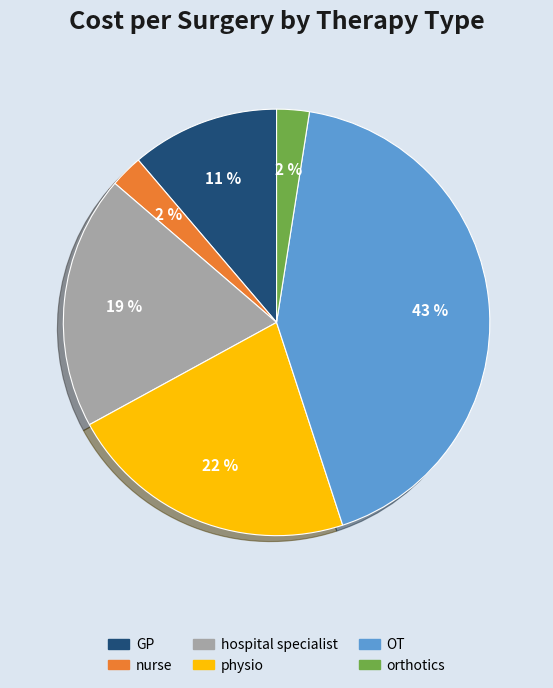

What is the ratio of the value at orthotics to the value at hospital specialist?

0.1